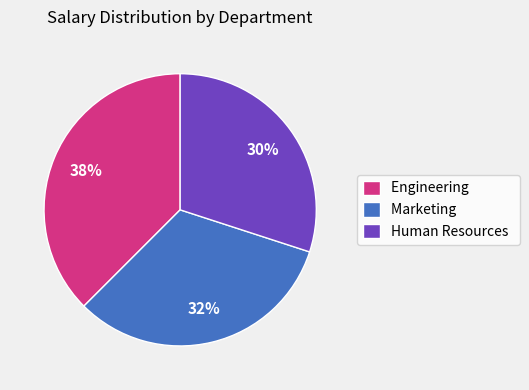

Rank the categories by value from highest to lowest.

Engineering, Marketing, Human Resources